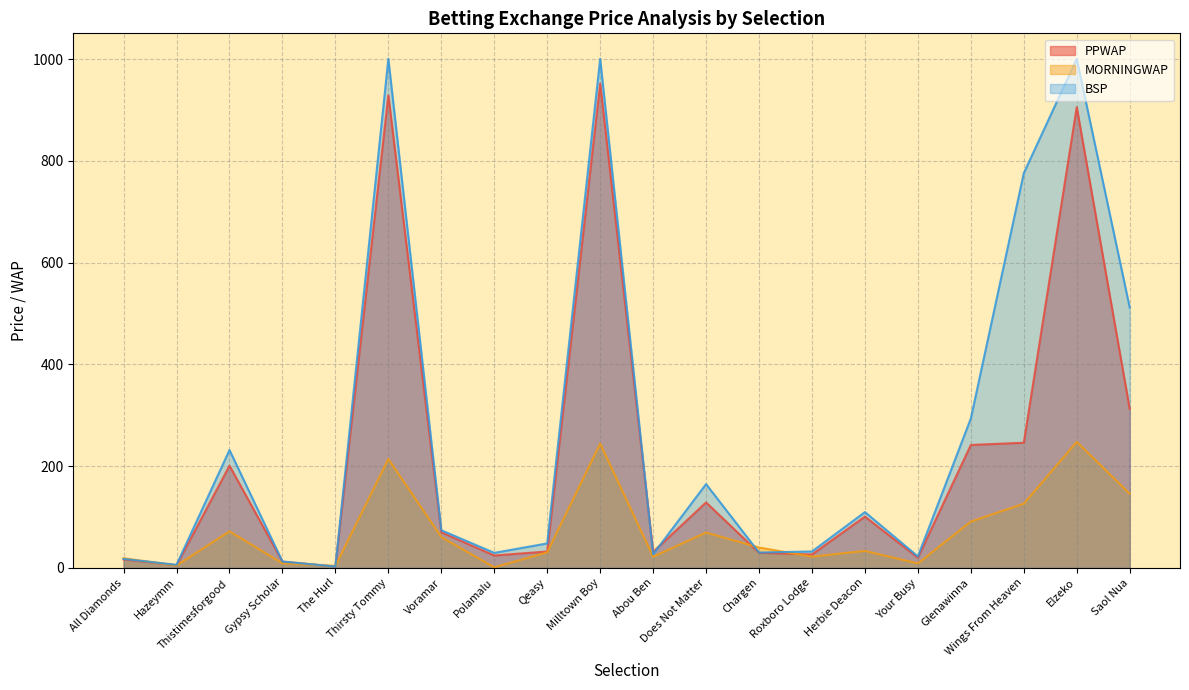

At Hazeymm, list the series in order from smallest to largest.

MORNINGWAP, PPWAP, BSP